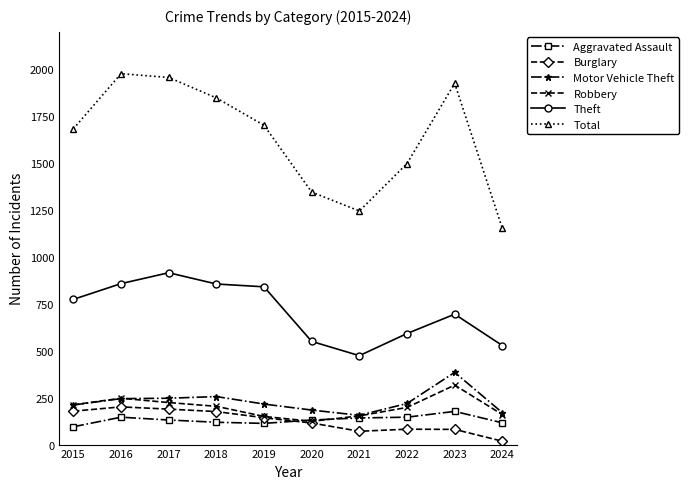

Where does the Burglary series first go above 143?

2015